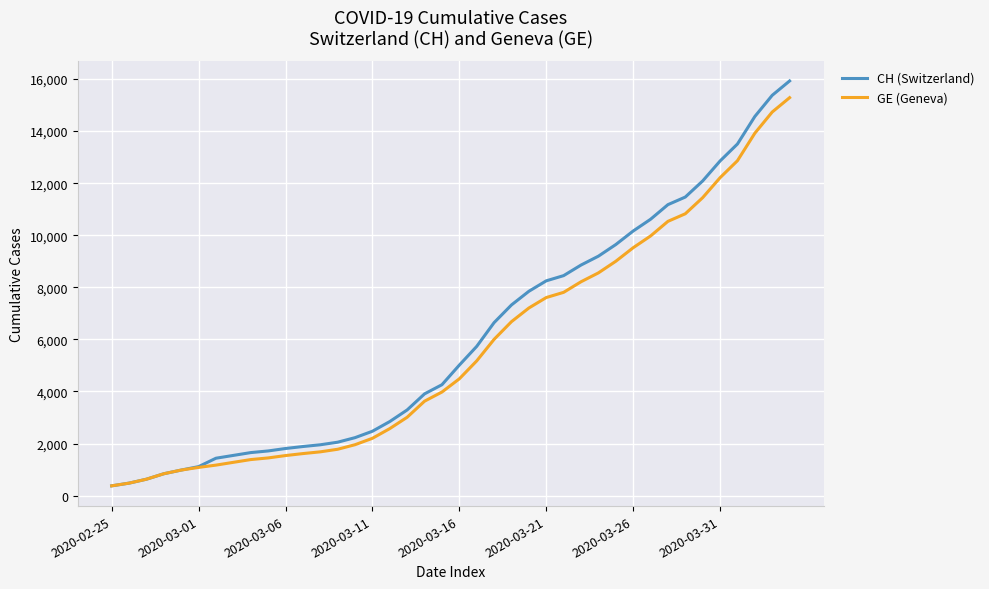

What is the highest value of the GE (Geneva) series?

15284